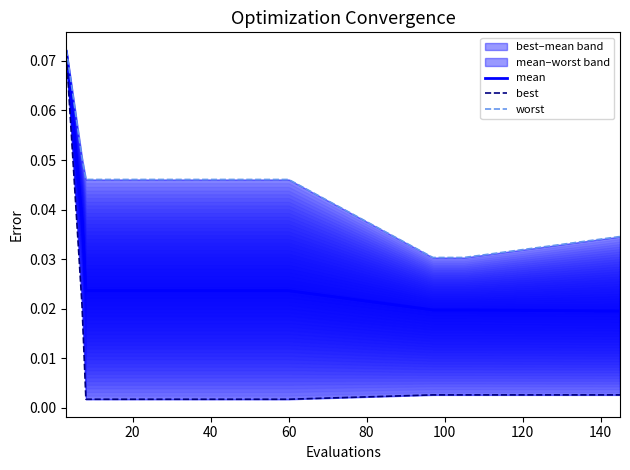

True or false: best and mean cross at least once.

False